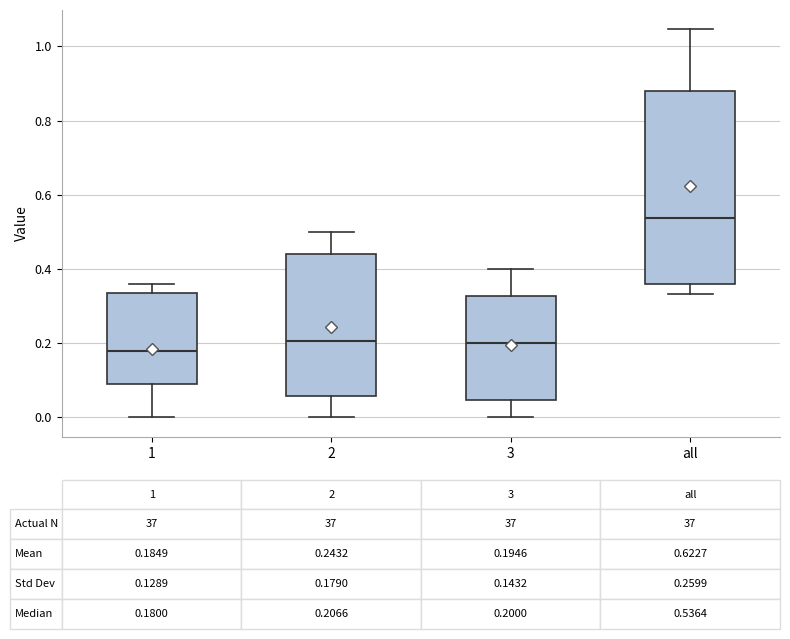

Which box's median line is the highest?

all